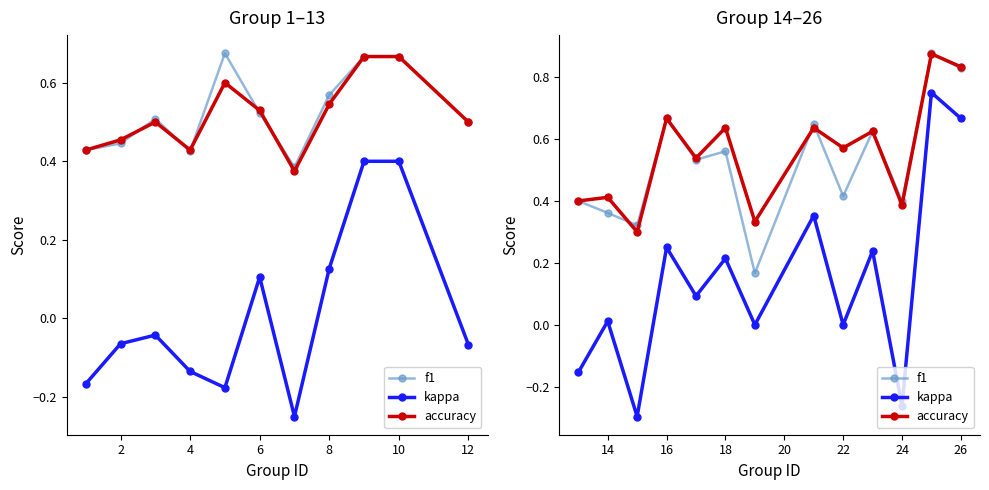

What is the maximum value for accuracy?

0.9